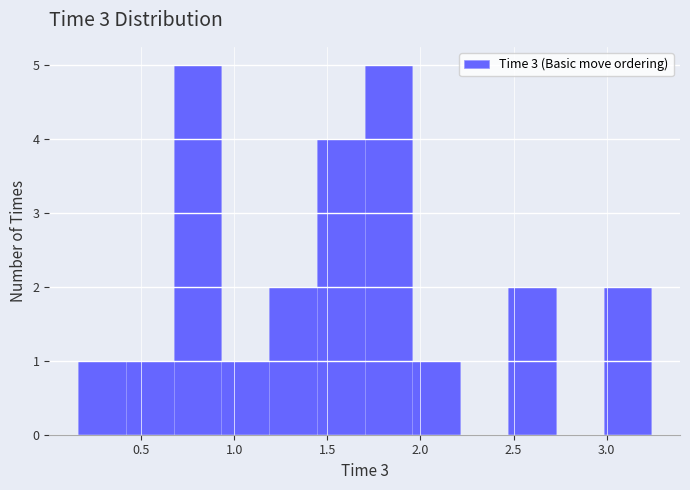

Reading left to right, transcribe this chart: for each bar, give the range it covers on the x-axis and its height. Neither the bar edges nor the heights are printed on the chart, so give them approximately, as read against the axes.

0.15 to 0.40: 1
0.40 to 0.65: 1
0.65 to 0.95: 5
0.95 to 1.20: 1
1.20 to 1.45: 2
1.45 to 1.70: 4
1.70 to 1.95: 5
1.95 to 2.20: 1
2.20 to 2.45: 0
2.45 to 2.75: 2
2.75 to 3.00: 0
3.00 to 3.25: 2